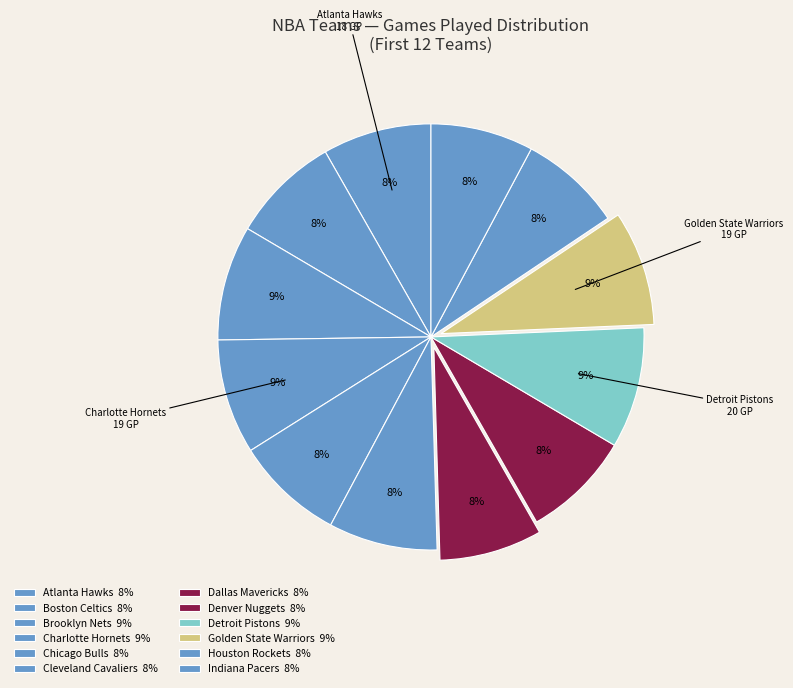

True or false: Boston Celtics accounts for 8% of the total.

True